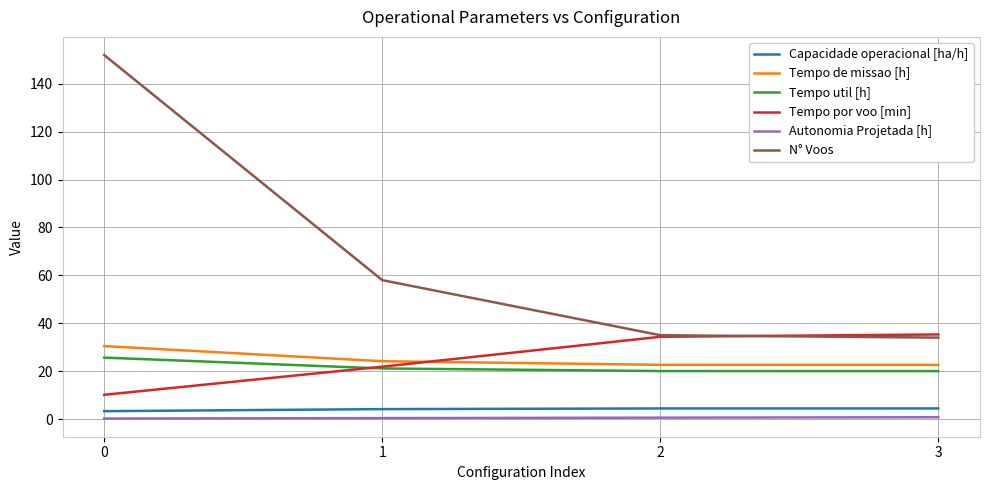

True or false: Capacidade operacional [ha/h] has a value of 3.3 at 0.

True